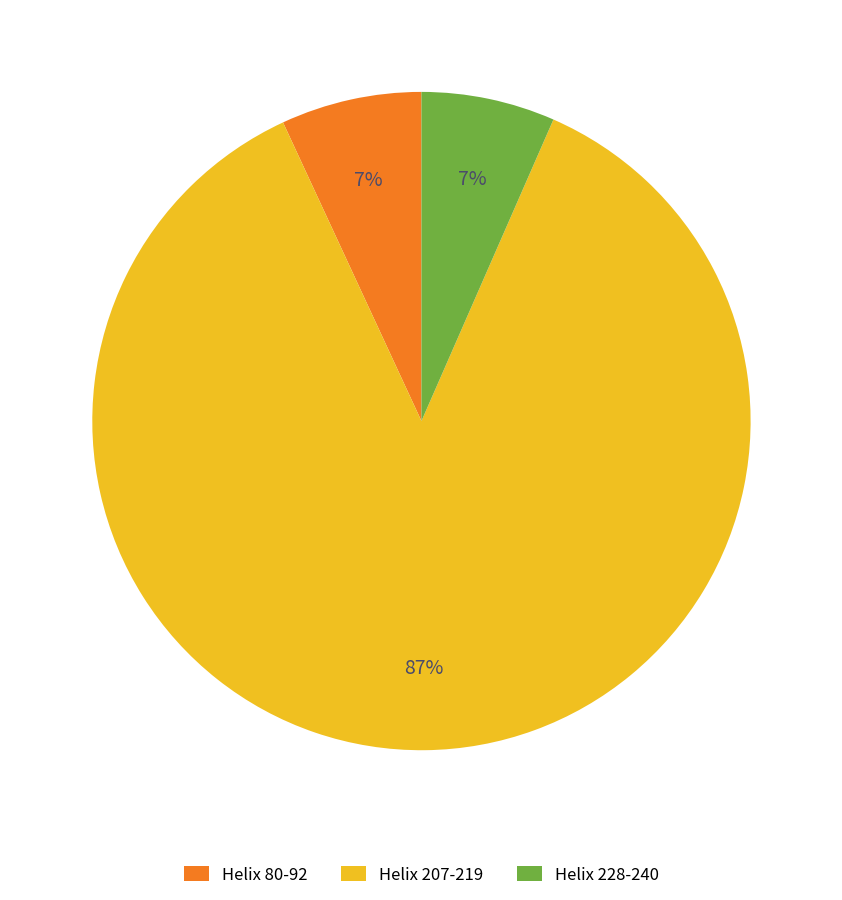

Is it true that Helix 80-92 is 1% of the pie?

False